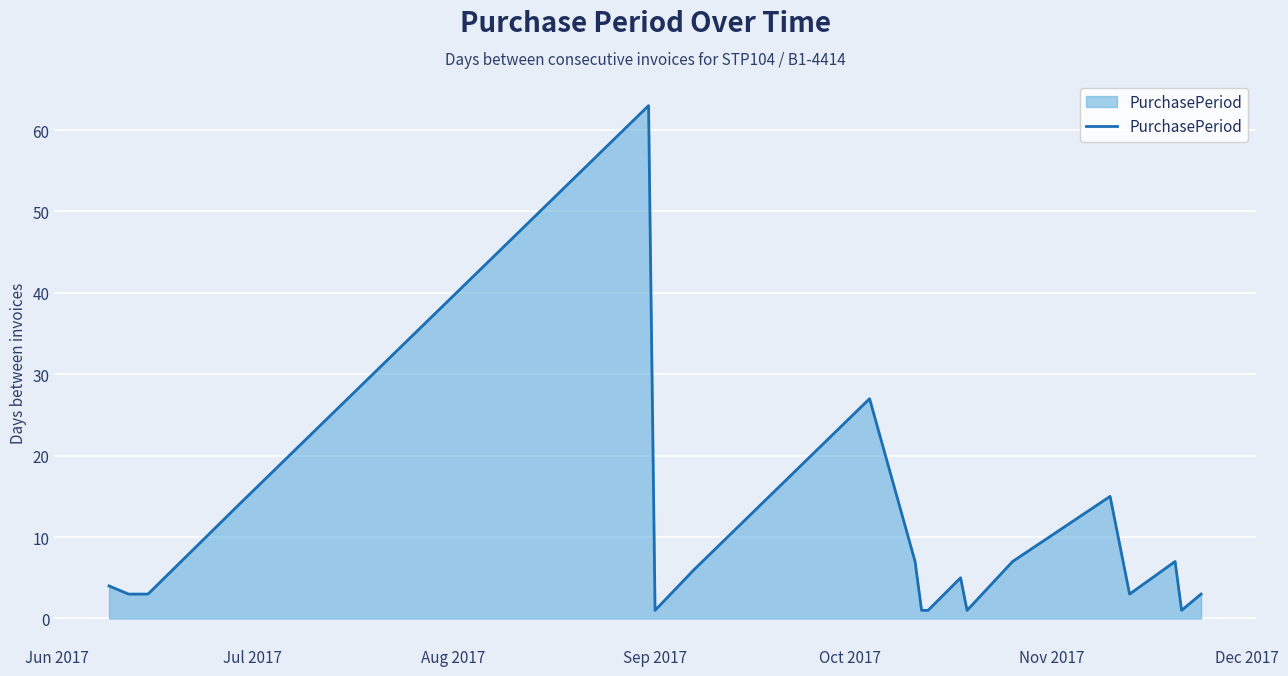

What is the greatest value displayed?

63